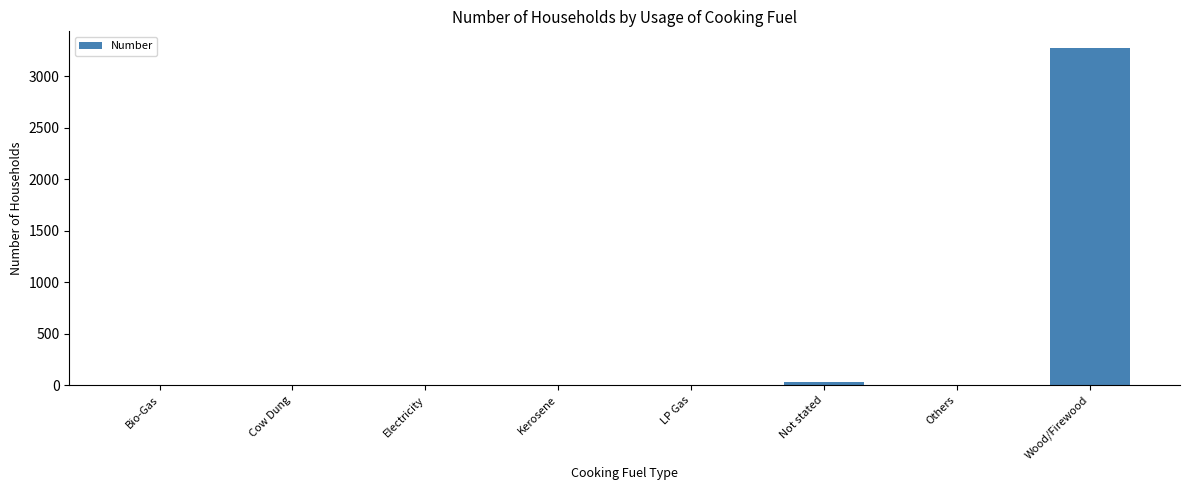

What is the sum of all values?

3311